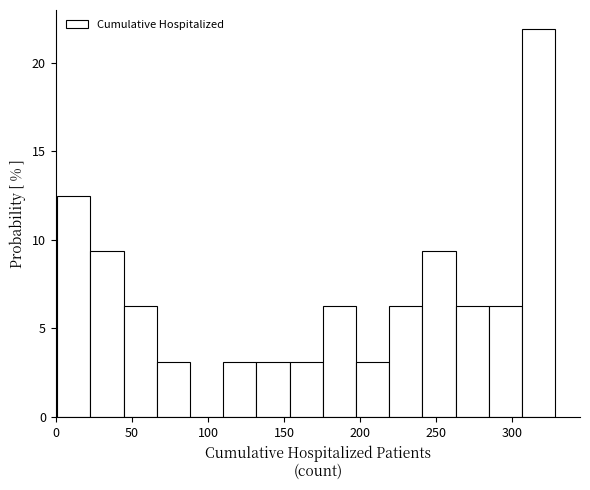

Reading left to right, transcribe this chart: for each bar, give the range it covers on the x-axis and its height. Neither the bar edges nor the heights are printed on the chart, so give them approximately, as read against the axes.

0 to 25: 12.5
25 to 45: 9.5
45 to 65: 6.5
65 to 90: 3.0
90 to 110: 0
110 to 130: 3.0
130 to 155: 3.0
155 to 175: 3.0
175 to 195: 6.5
195 to 220: 3.0
220 to 240: 6.5
240 to 265: 9.5
265 to 285: 6.5
285 to 305: 6.5
305 to 330: 22.0